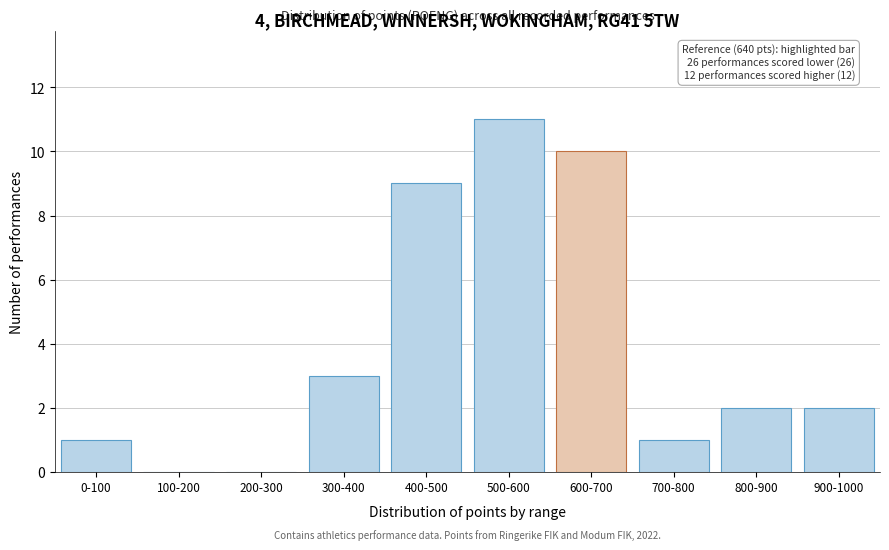

Reading left to right, extract all data points from this chart.

0-100=1	100-200=0	200-300=0	300-400=3	400-500=9	500-600=11	600-700=10	700-800=1	800-900=2	900-1000=2